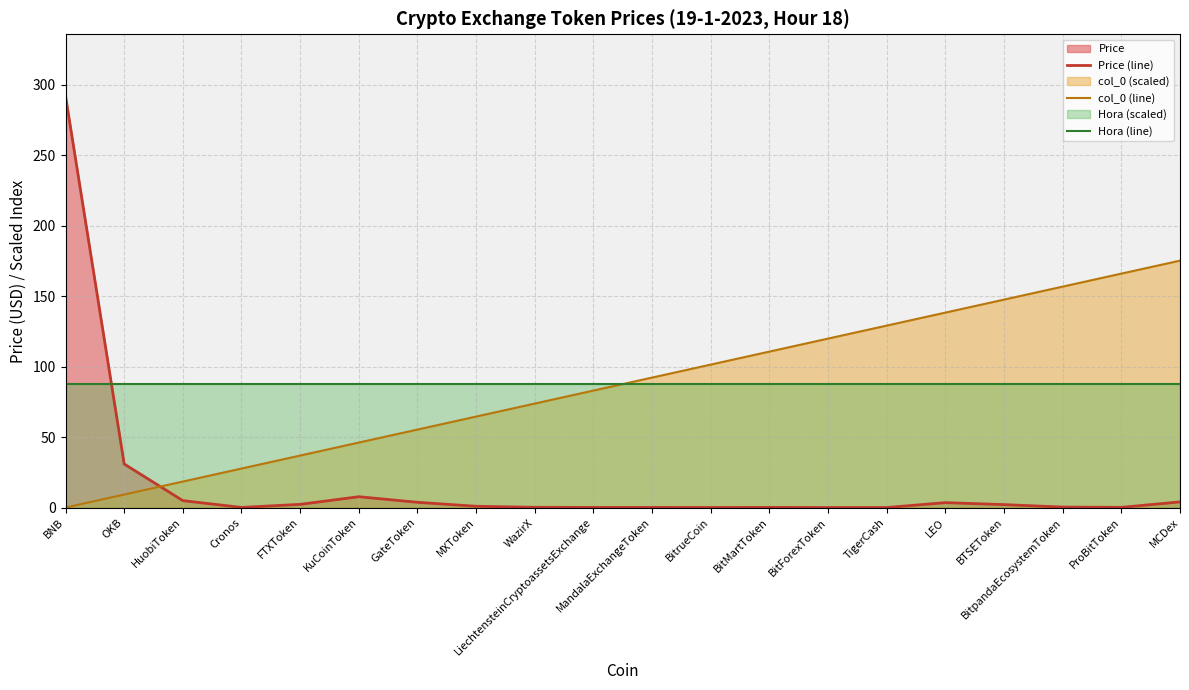

Where does the col_0 (line) series first go above 92?

MandalaExchangeToken